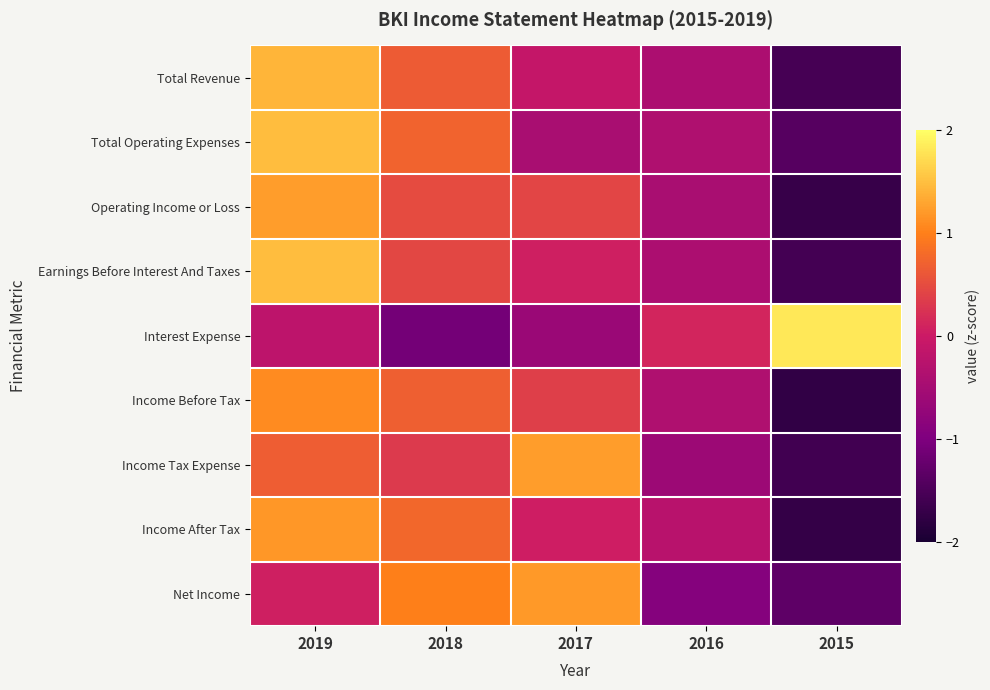

Which has a higher value, 2017 or 2015?

2017